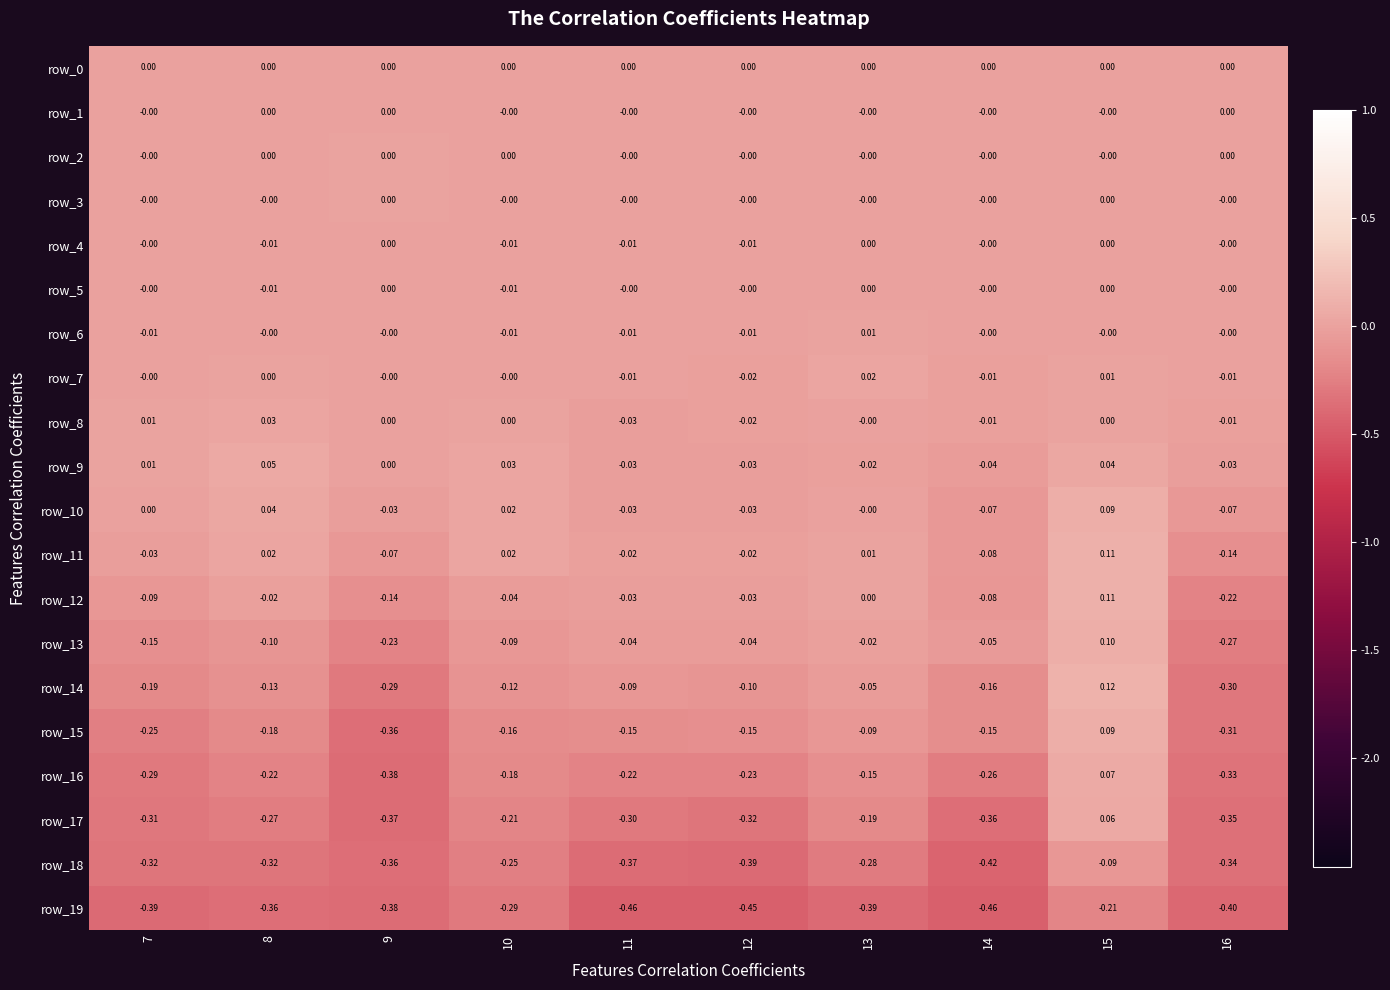

True or false: row_18 has a value of -0.3 at 16.

True